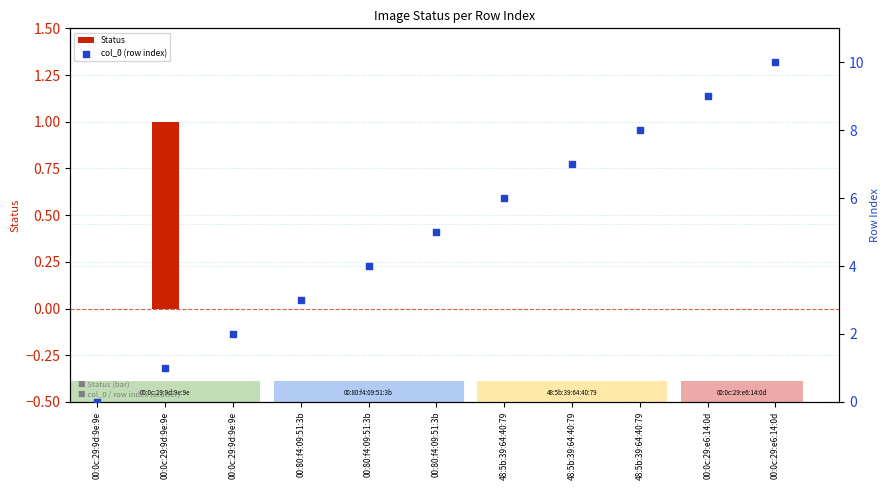

At how many categories does at least one series exceed 7?

3